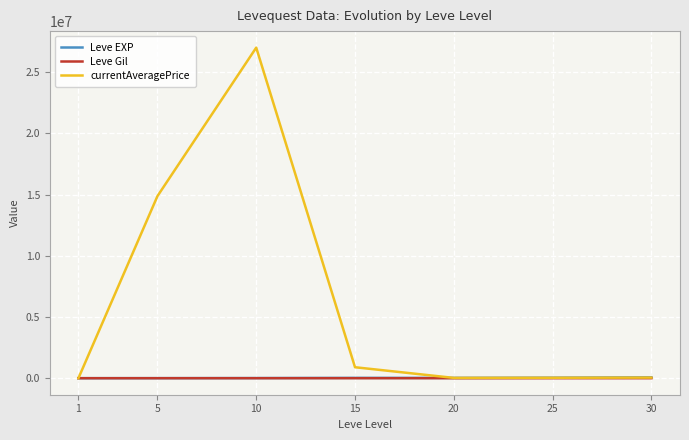

The Leve Gil series shows 529 at 15. True or false?

True